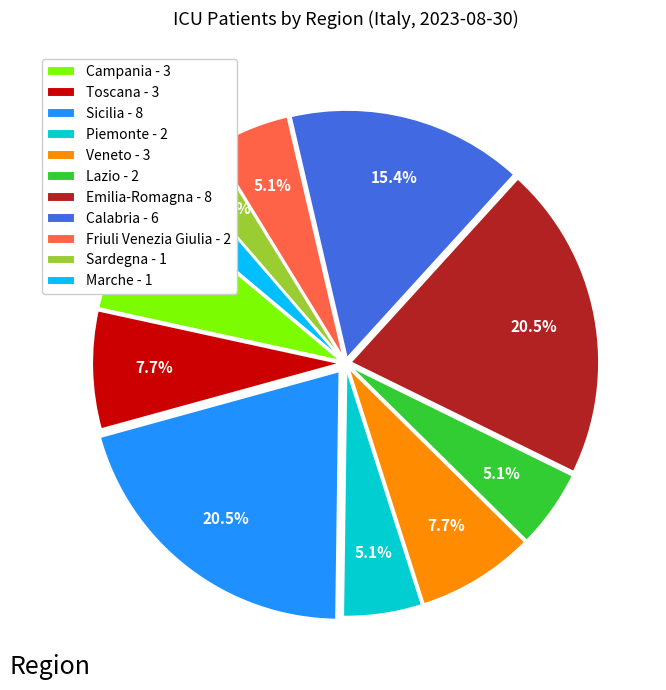

How many slices are in this pie chart?

11